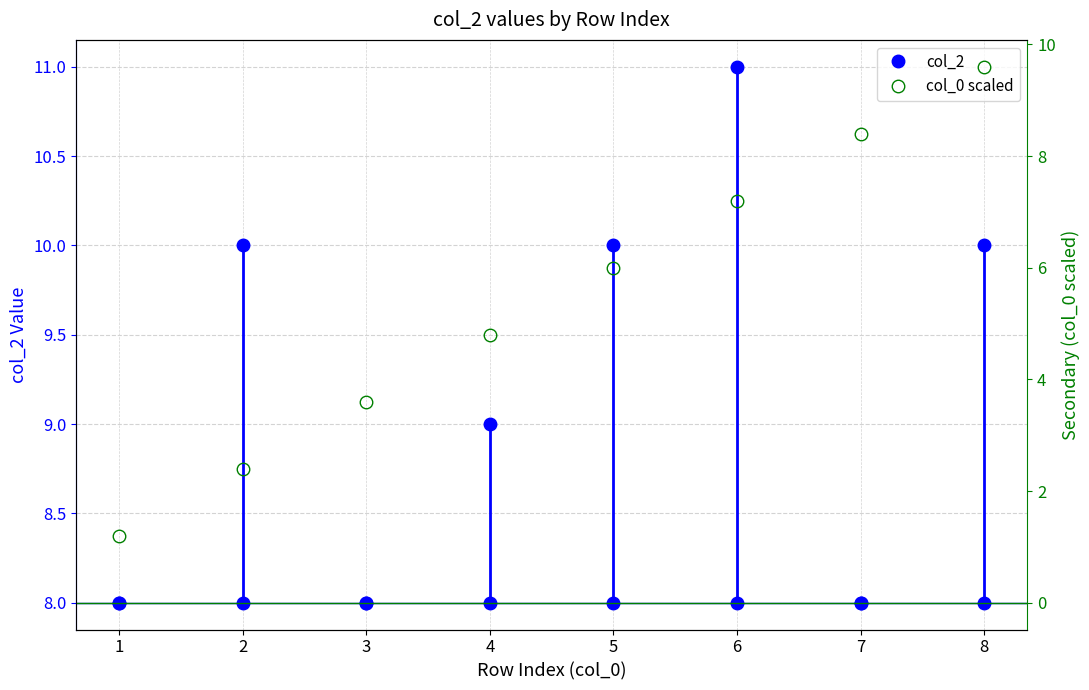

Count the col_2 values in the range 8 to 10.

7